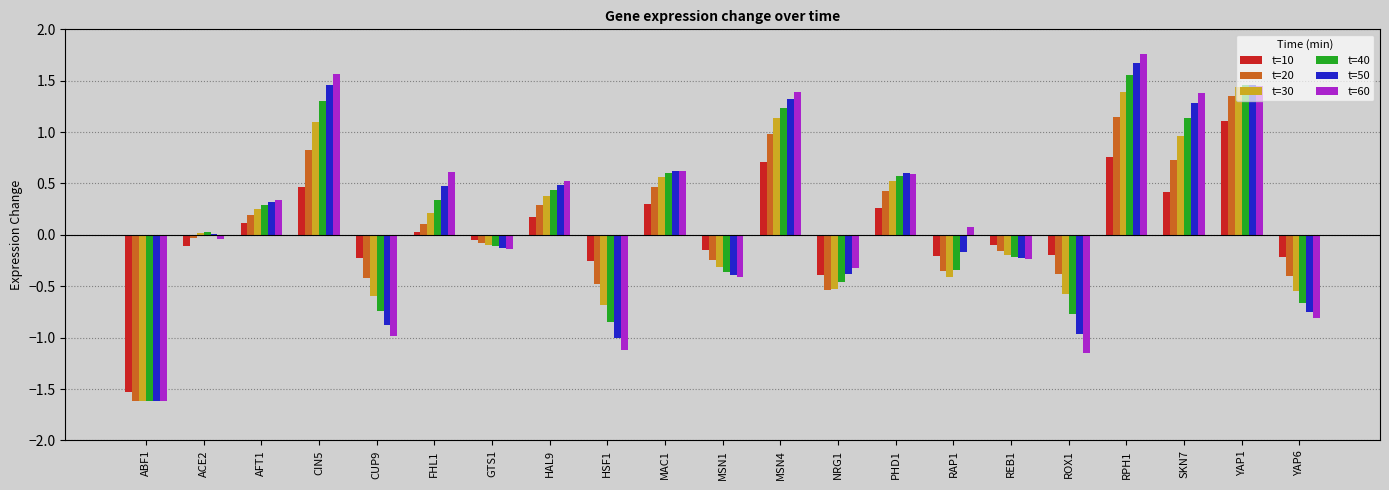

True or false: t=30 has a value of -0.3 at HSF1.

False